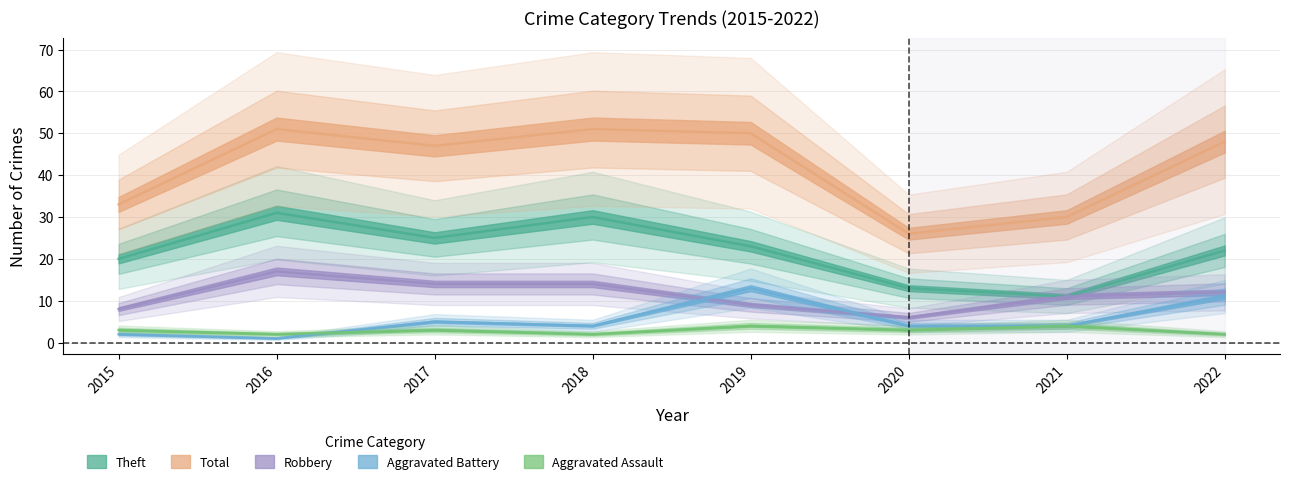

How many interior local peaks does the Theft series have?

2